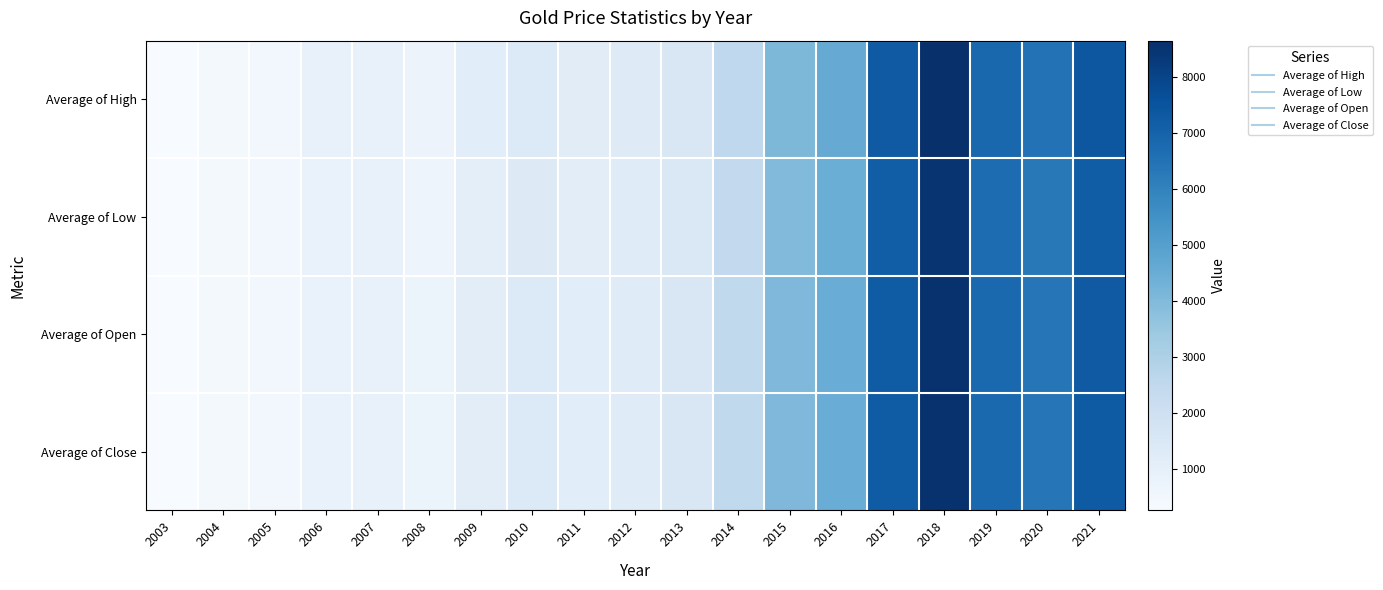

What is the smallest value displayed?

261.1